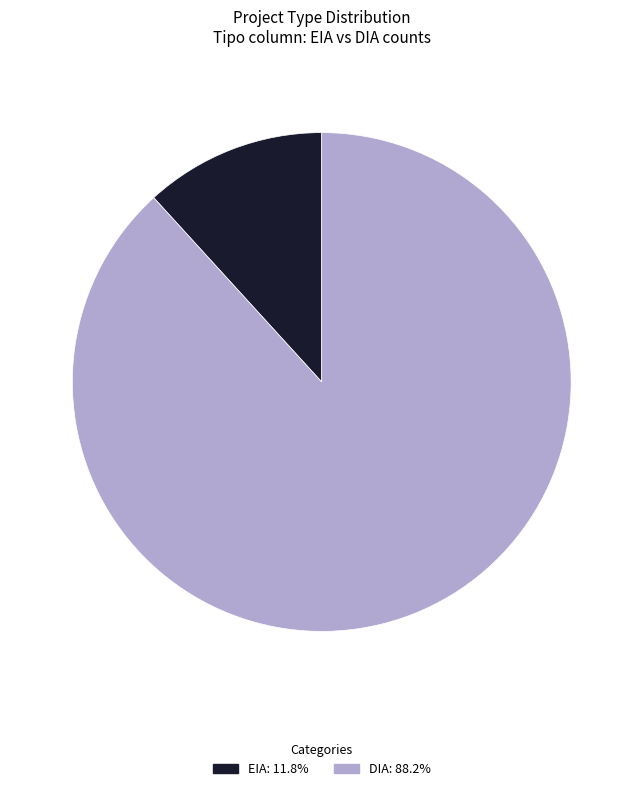

Approximately how many times larger is the value at DIA: 88.2% compared to EIA: 11.8%?

7.5